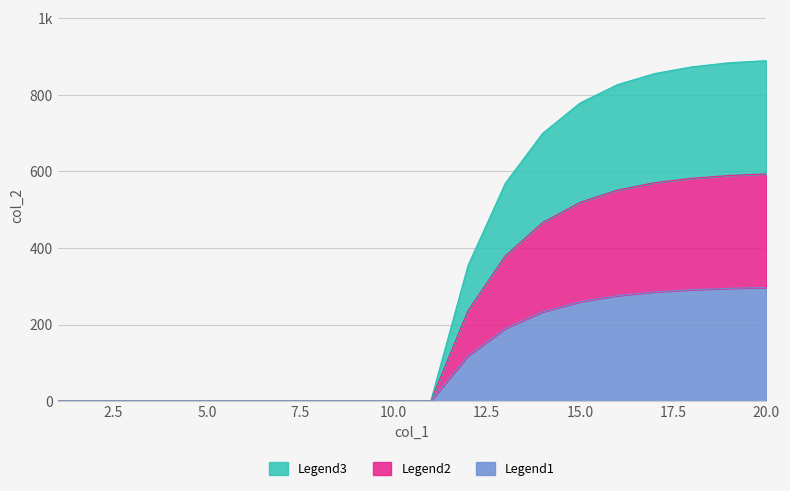

True or false: Legend2 has a value of 0.0 at -200.

True